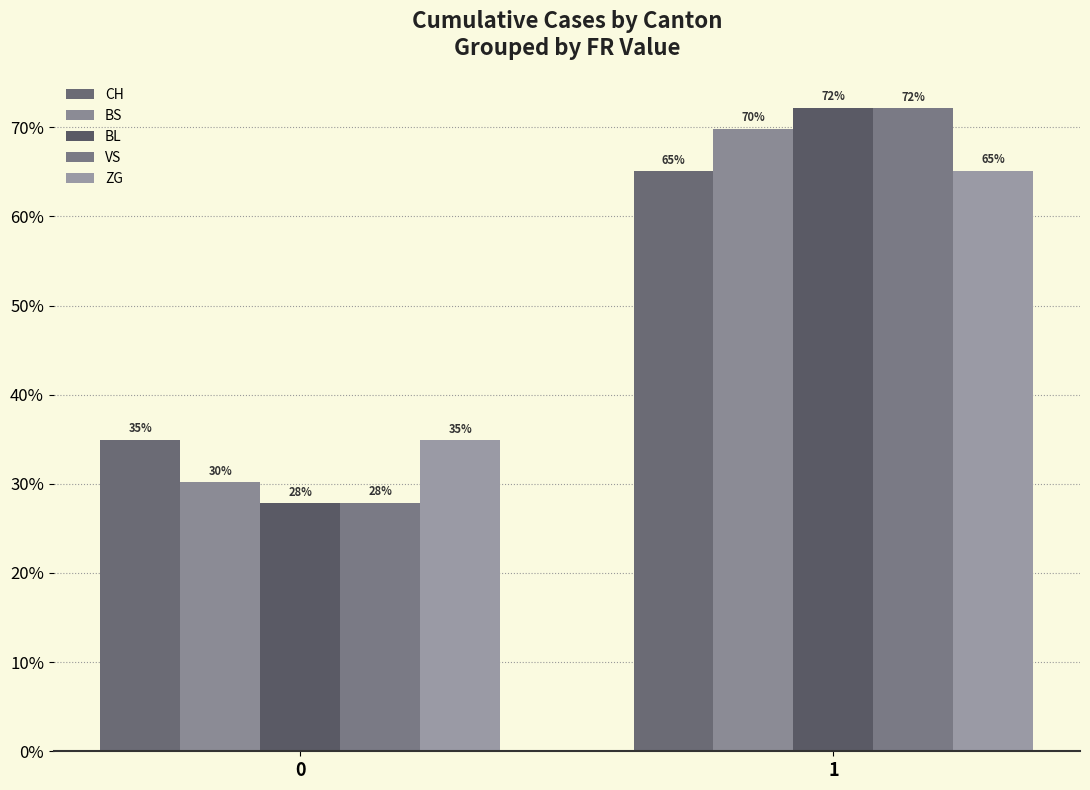

Between 0 and 1, which series saw the biggest shift?

BL